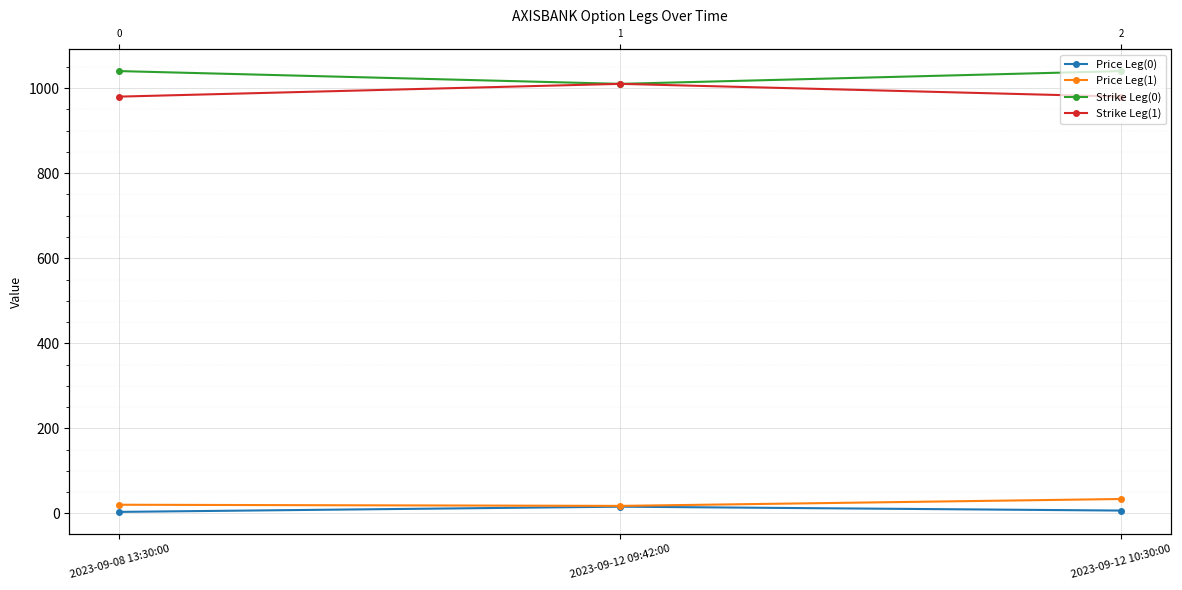

Does the chart display data point markers on the line(s)?

Yes